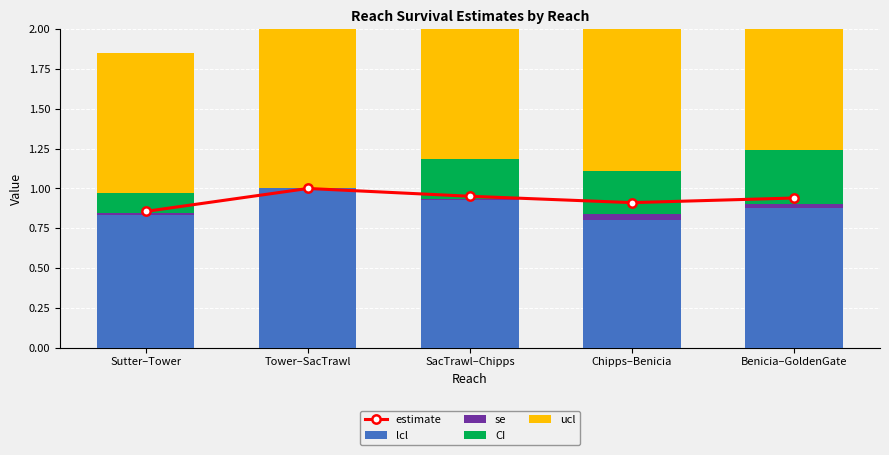

What are all the series names shown in the legend?

estimate, lcl, se, CI, ucl